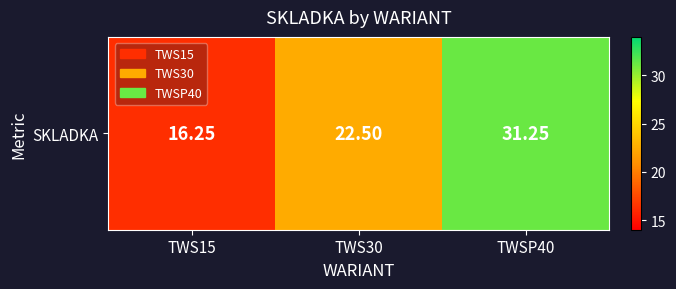

Approximately how many times larger is the value at TWS30 compared to TWSP40?

0.7